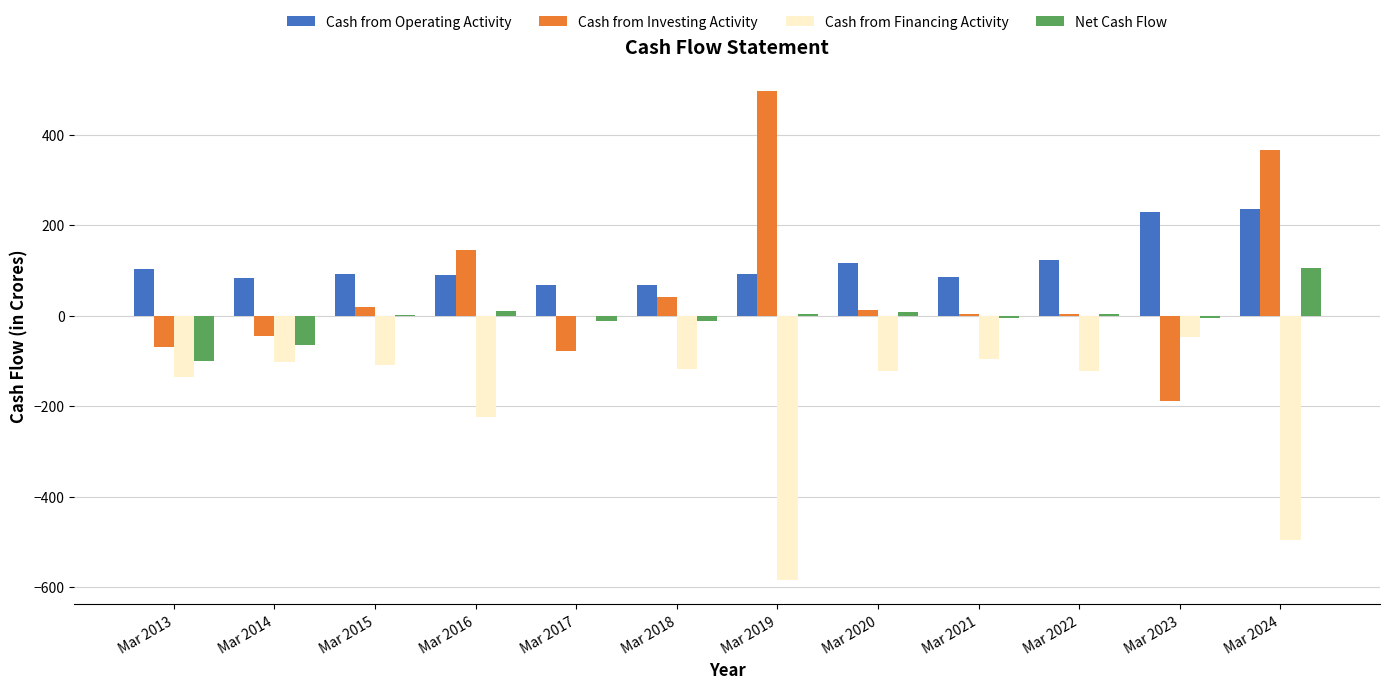

What is the sum of the Cash from Investing Activity values at Mar 2015 and Mar 2023?

-171